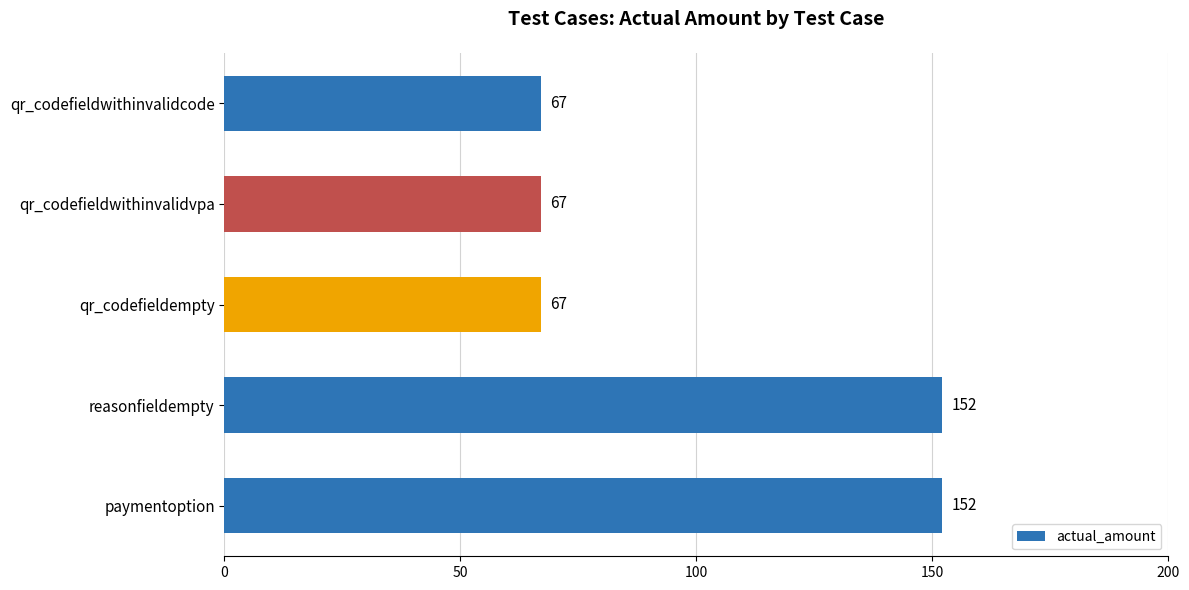

Reading bottom to top, list all the values displayed in this chart.

paymentoption=152	reasonfieldempty=152	qr_codefieldempty=67	qr_codefieldwithinvalidvpa=67	qr_codefieldwithinvalidcode=67